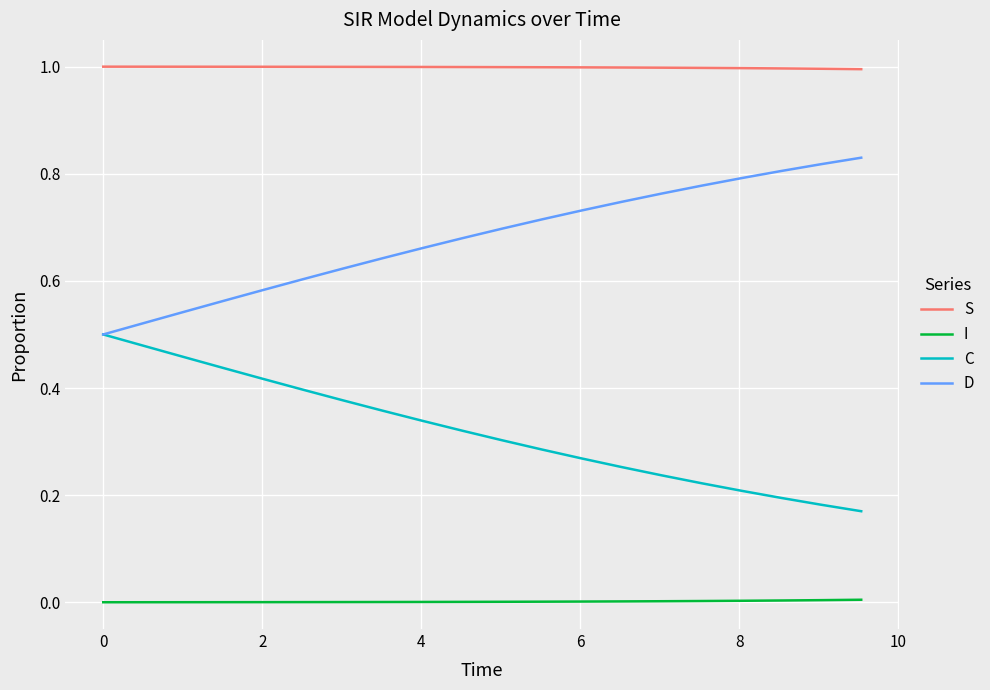

Which series has the largest total across all categories?

S